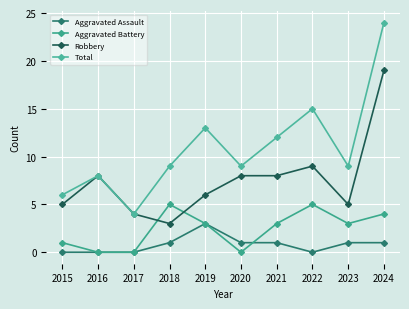

Reading left to right, what are all the values shown in this chart?

Aggravated Assault: 0	0	0	1	3	1	1	0	1	1
Aggravated Battery: 1	0	0	5	3	0	3	5	3	4
Robbery: 5	8	4	3	6	8	8	9	5	19
Total: 6	8	4	9	13	9	12	15	9	24